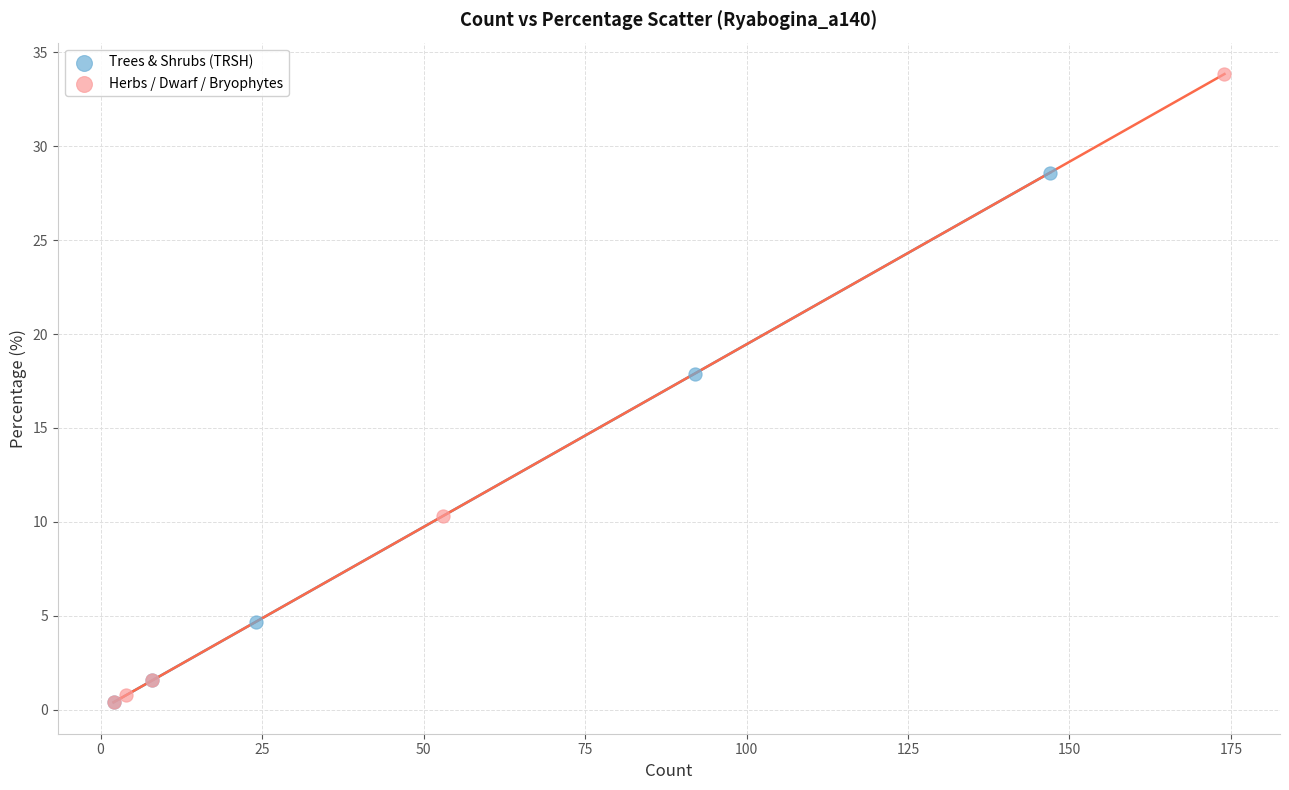

Which series has the widest spread of Y values?

Herbs / Dwarf / Bryophytes